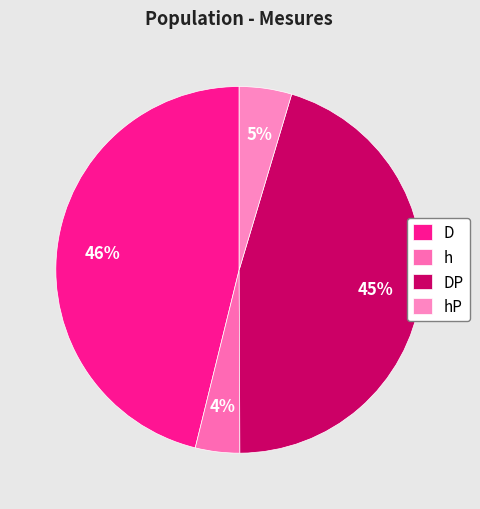

How much of the chart is everything except hP?

95.4%